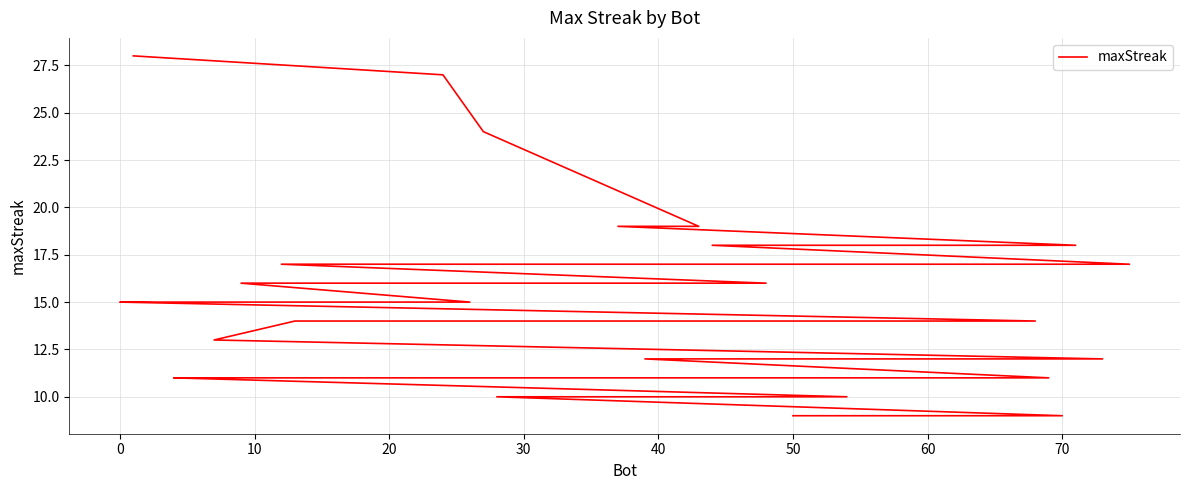

What is the greatest value displayed?

28